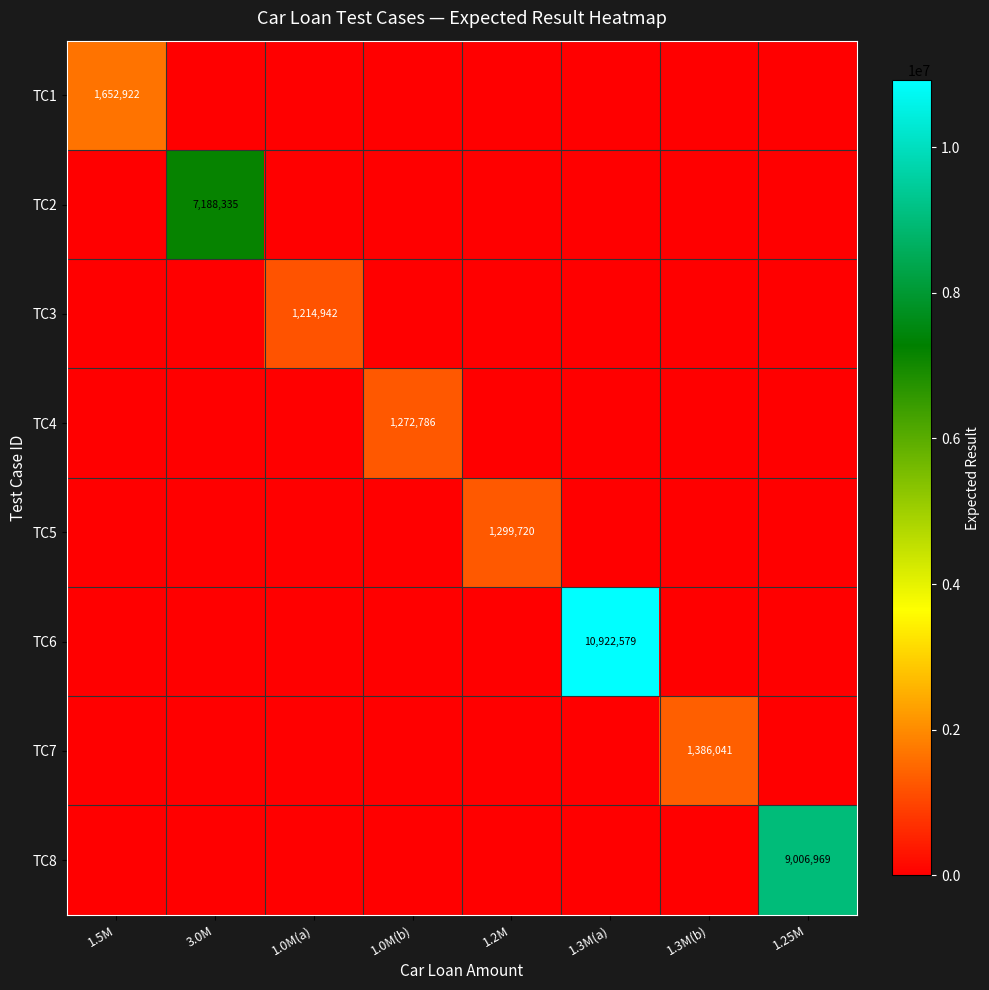

True or false: TC5 has a value of 316647 at 1.2M.

False